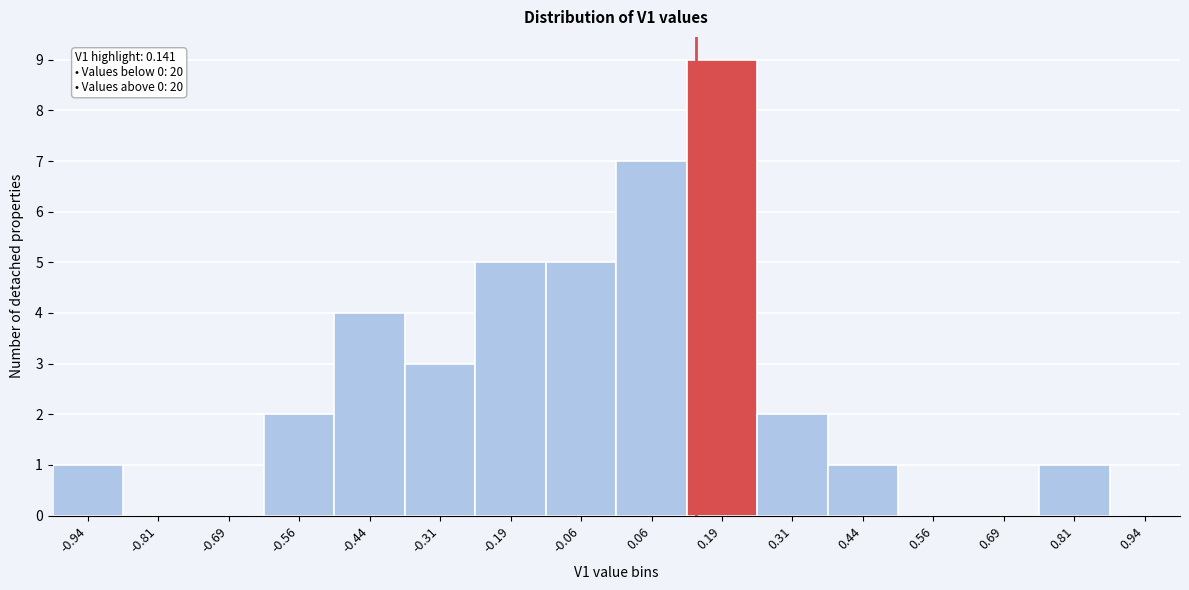

Which range on the x-axis has the tallest bar?

0.125 to 0.250